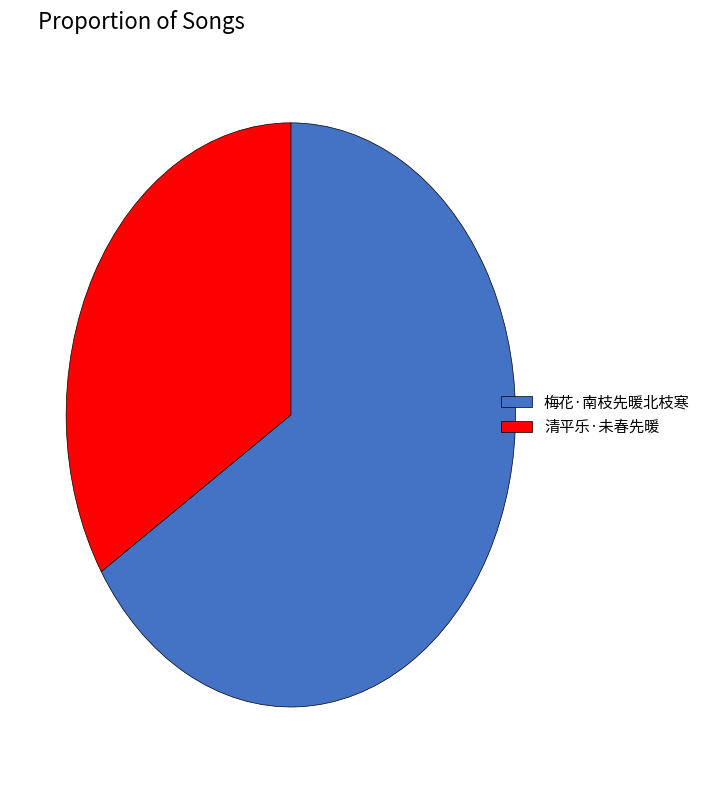

Does 清平乐·未春先暖 account for over 50% of the chart?

No